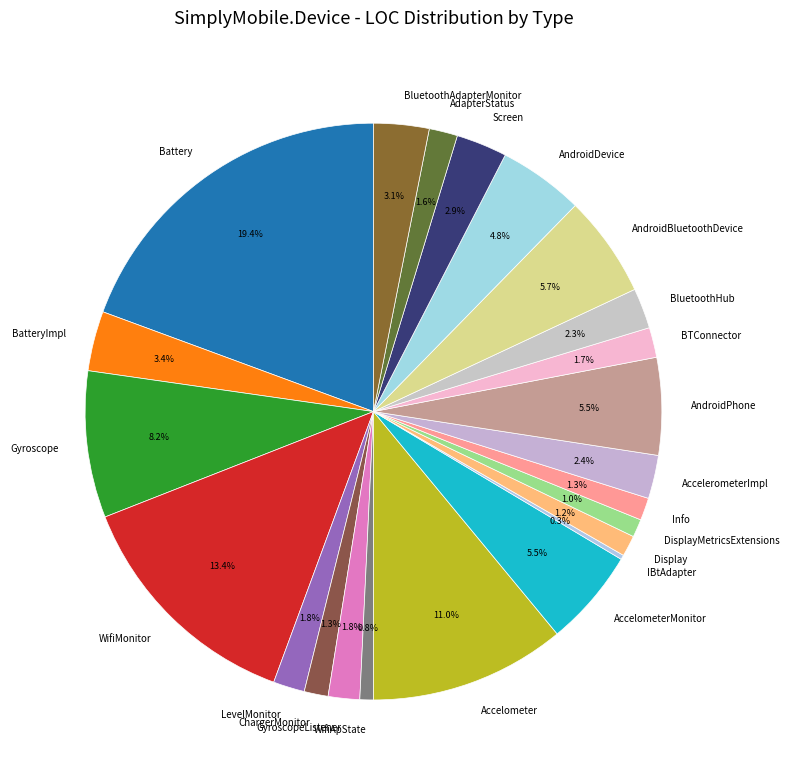

Which slice is the largest?

Battery